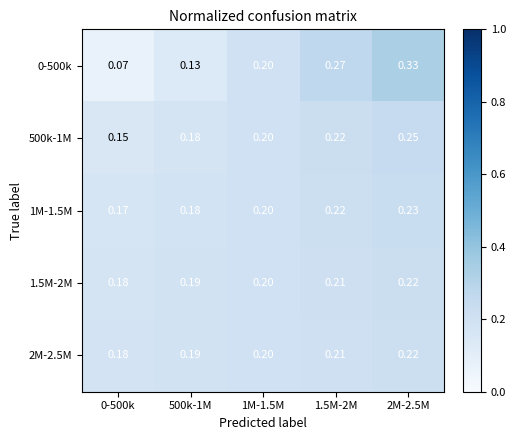

Reading right to left, what are all the values shown in this chart?

0-500k: 2M-2.5M=0.3	1.5M-2M=0.3	1M-1.5M=0.2	500k-1M=0.1	0-500k=0.1
500k-1M: 2M-2.5M=0.2	1.5M-2M=0.2	1M-1.5M=0.2	500k-1M=0.2	0-500k=0.1
1M-1.5M: 2M-2.5M=0.2	1.5M-2M=0.2	1M-1.5M=0.2	500k-1M=0.2	0-500k=0.2
1.5M-2M: 2M-2.5M=0.2	1.5M-2M=0.2	1M-1.5M=0.2	500k-1M=0.2	0-500k=0.2
2M-2.5M: 2M-2.5M=0.2	1.5M-2M=0.2	1M-1.5M=0.2	500k-1M=0.2	0-500k=0.2